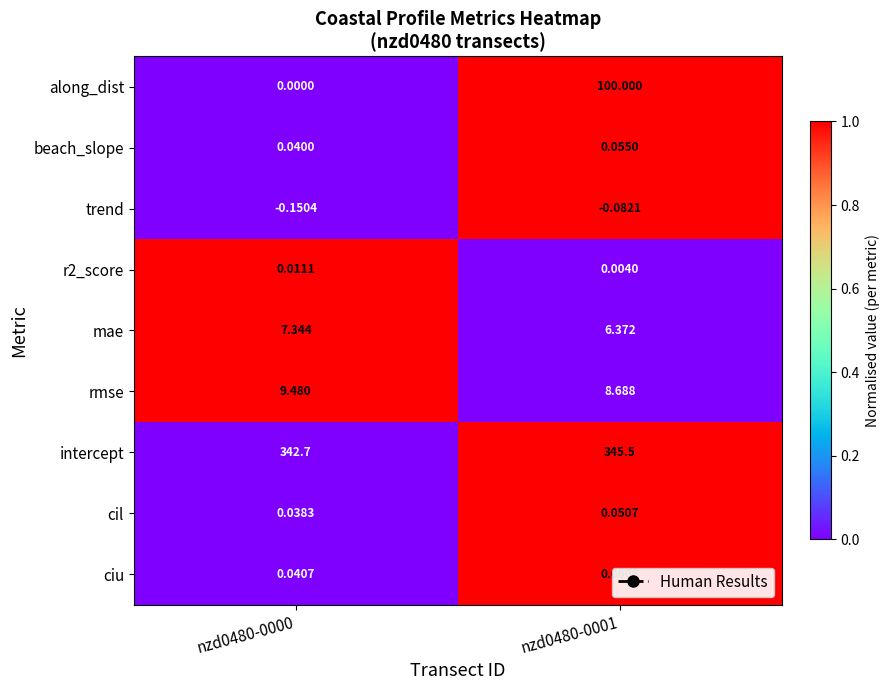

Is the value of r2_score at nzd0480-0001 greater than the value of rmse at nzd0480-0001?

No